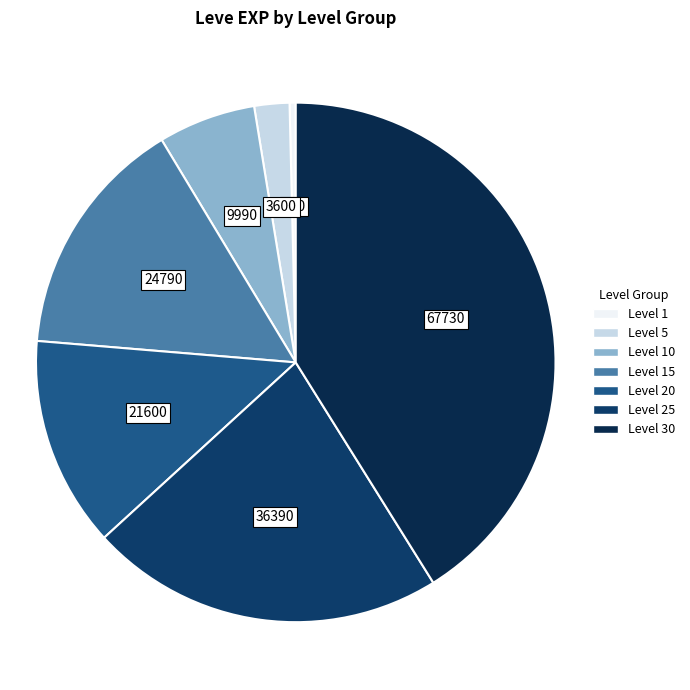

How many slices are in this pie chart?

7